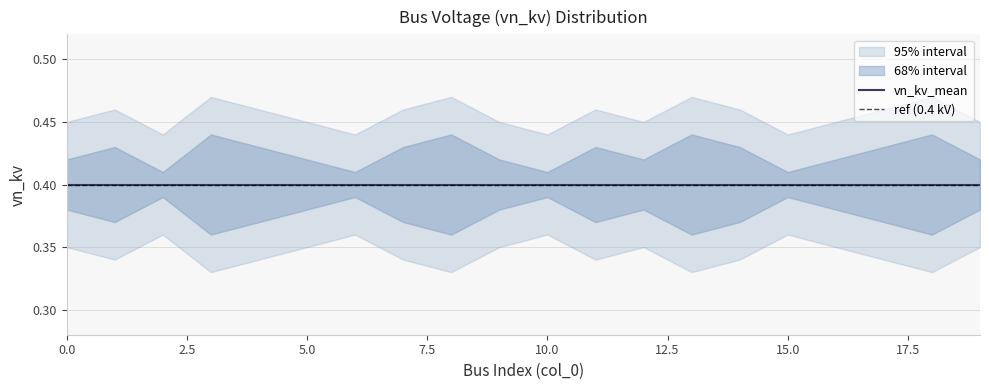

Rank the series at 7 from highest to lowest value.

vn_kv_upper2, vn_kv_upper1, vn_kv_mean, vn_kv_lower1, vn_kv_lower2